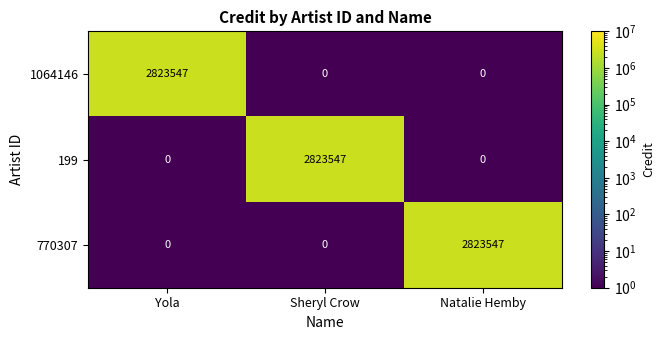

Which category has the highest value in the 770307 series?

Natalie Hemby